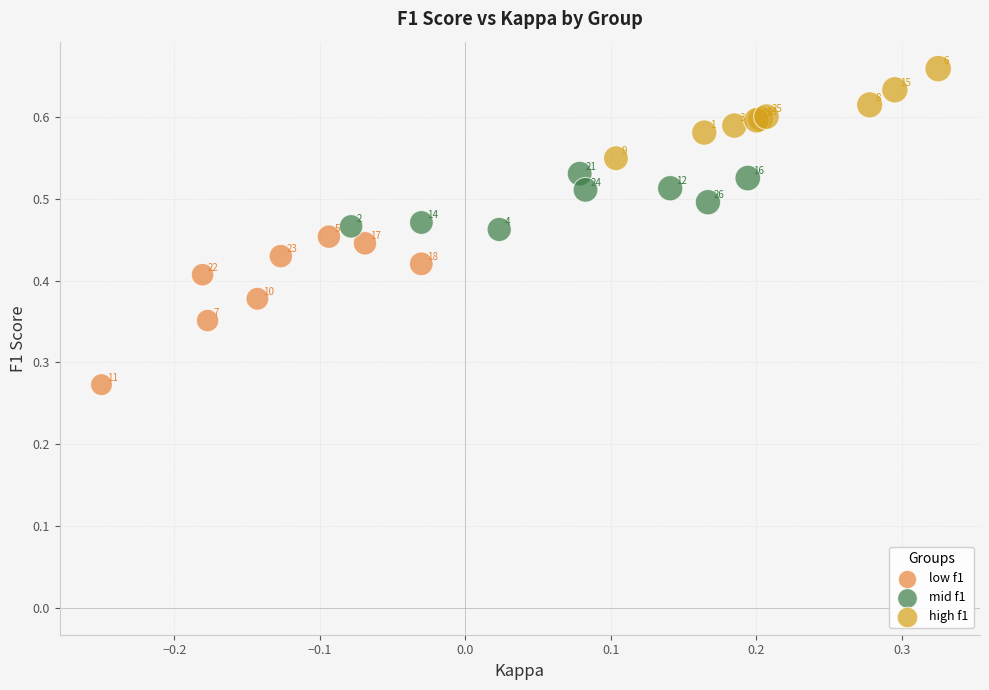

Which series reaches the maximum Y coordinate?

high f1